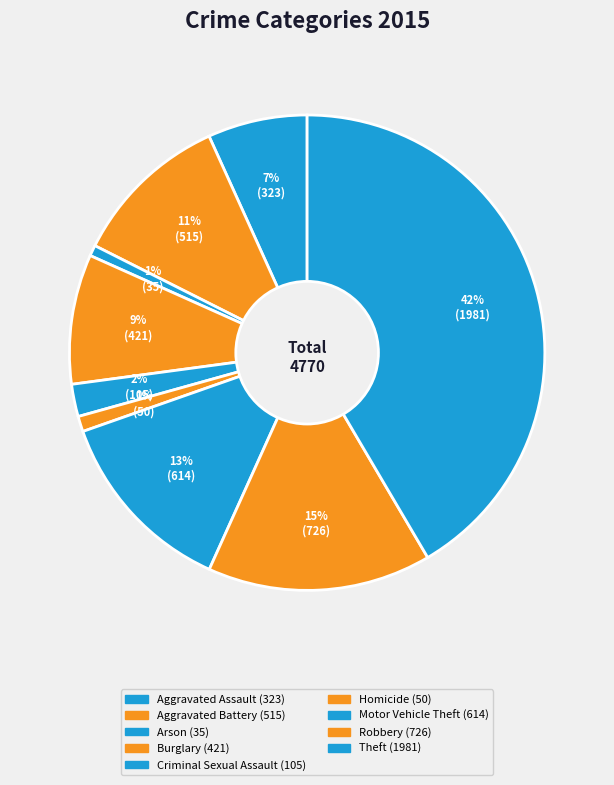

Rank the categories by value from lowest to highest.

Arson, Homicide, Criminal Sexual Assault, Aggravated Assault, Burglary, Aggravated Battery, Motor Vehicle Theft, Robbery, Theft